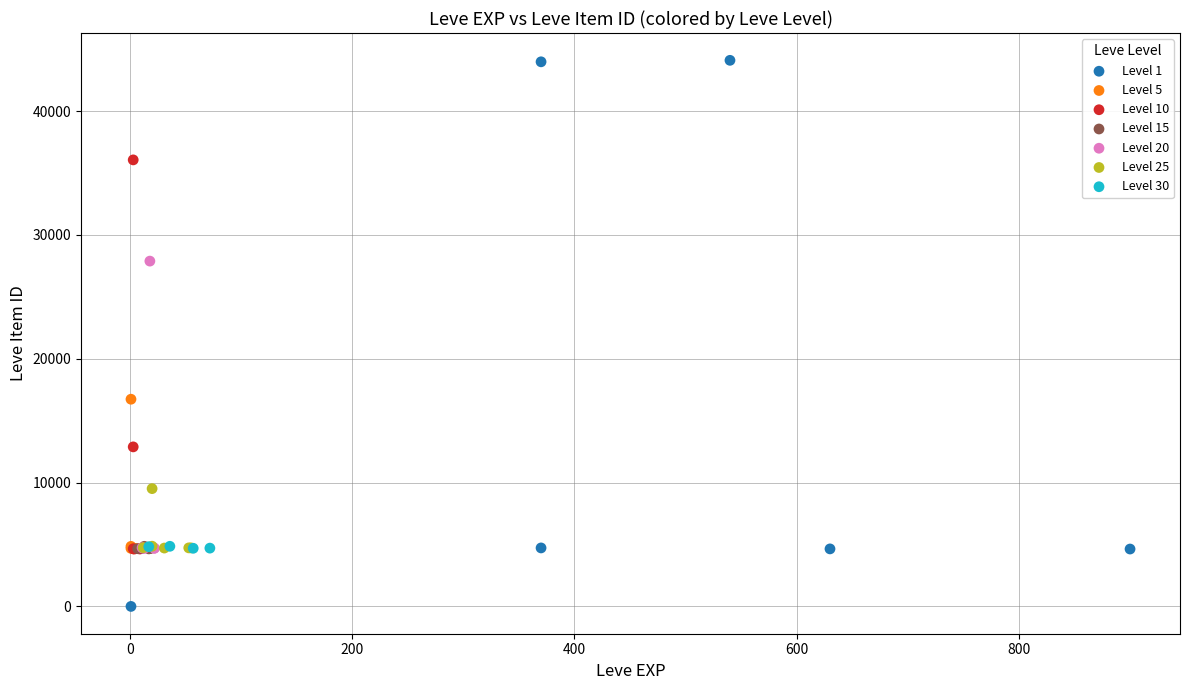

Which series reaches the minimum Y coordinate?

Level 1